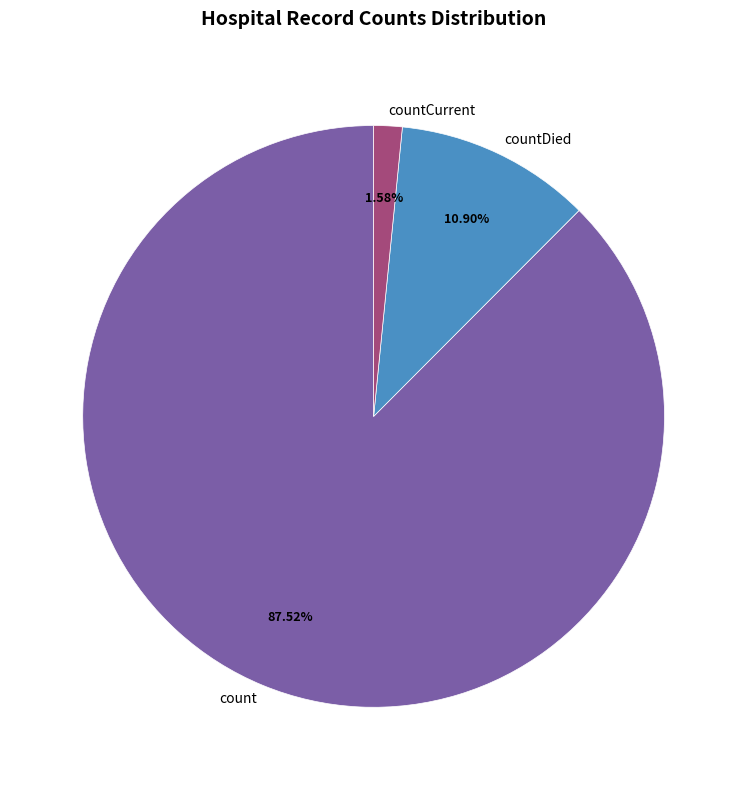

Is the sum of count and countDied greater than half?

Yes